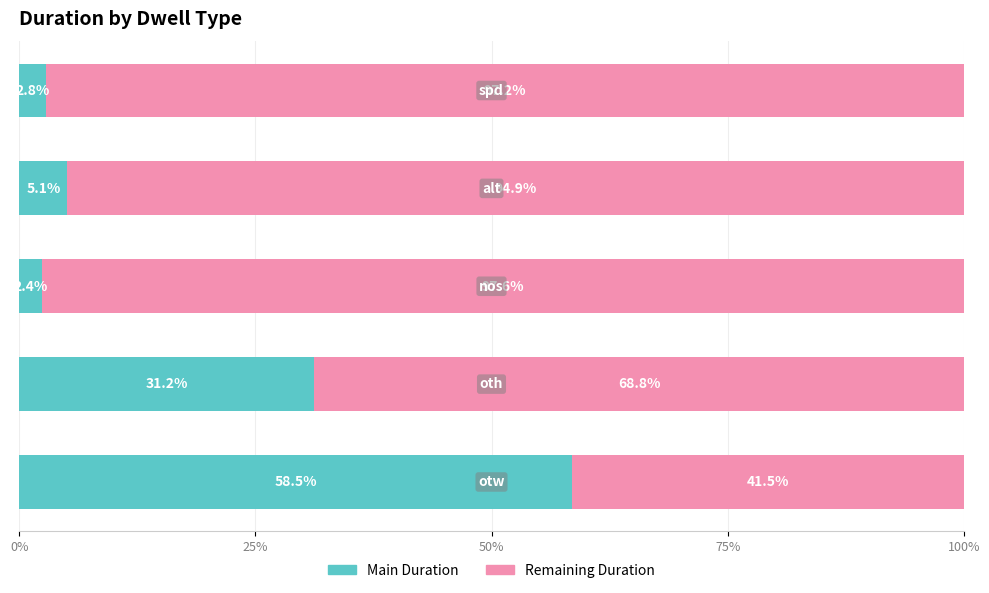

What are all the series names shown in the legend?

Main Duration, Remaining Duration